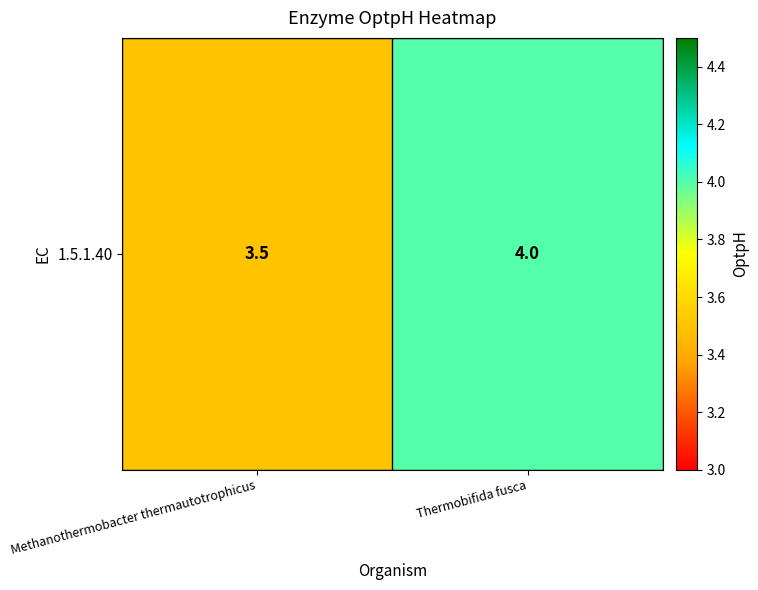

Reading left to right, what are all the values shown in this chart?

Methanothermobacter thermautotrophicus=3.5	Thermobifida fusca=4.0